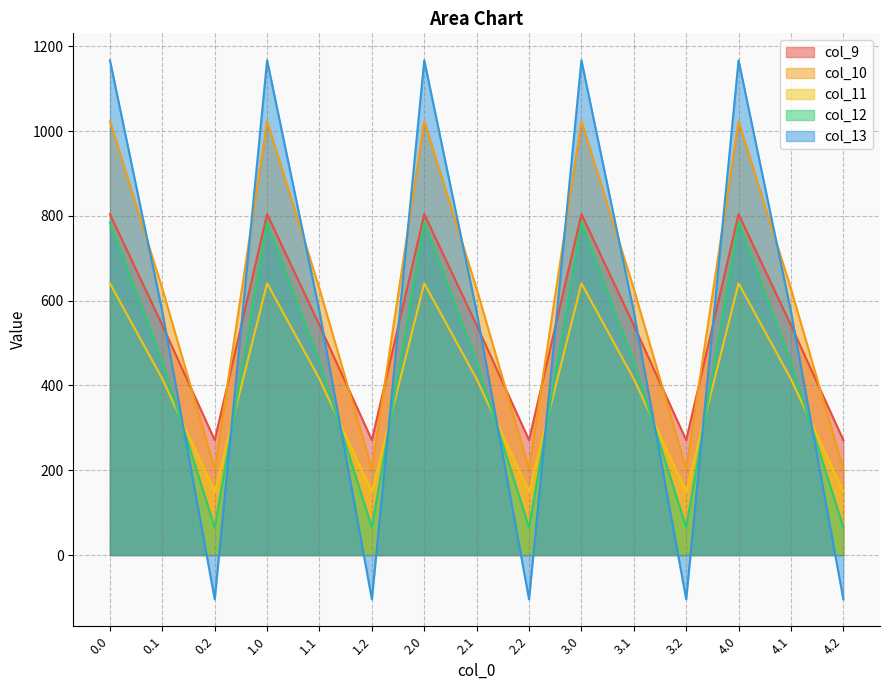

Where is the first local maximum for col_10?

1.0